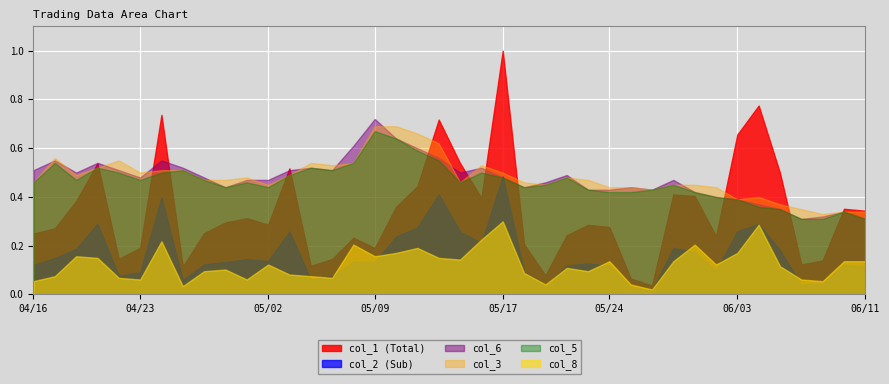

What is the maximum value shown in the chart?

1.0